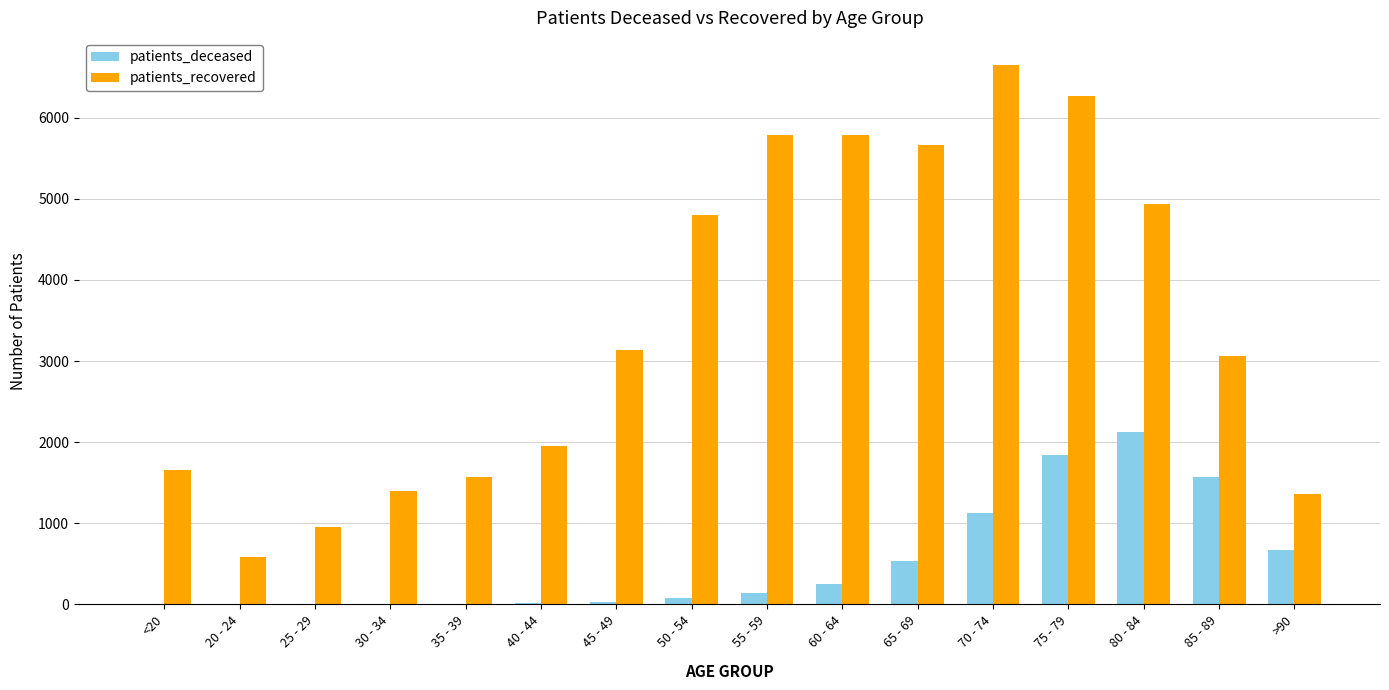

The patients_recovered series shows 1883 at 85 - 89. True or false?

False